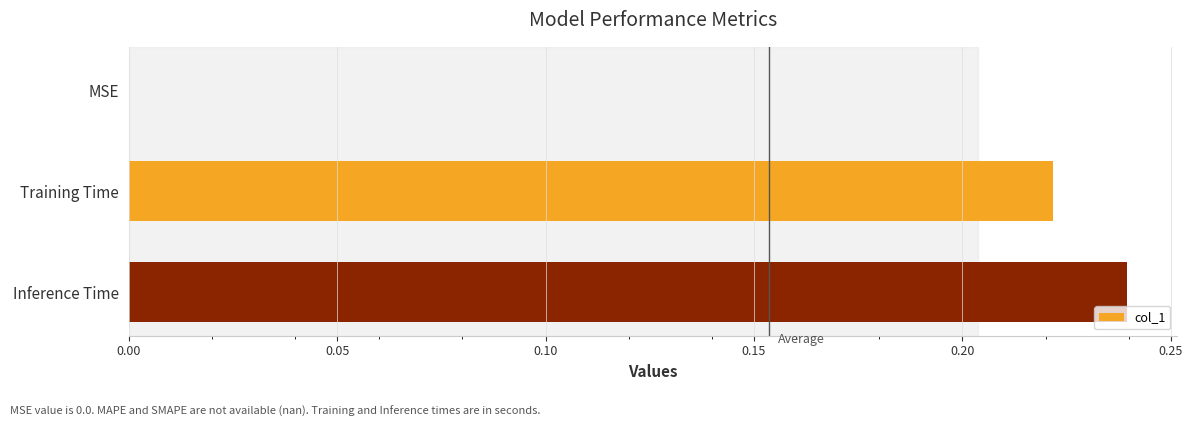

Is it true that the value at MSE is -0.1?

False